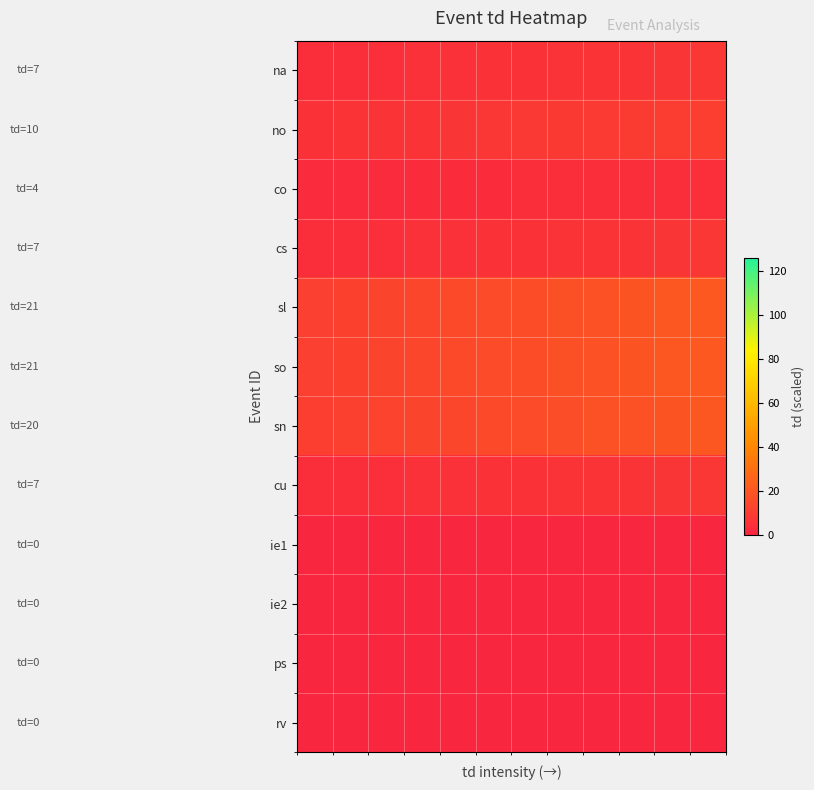

How many data points does each series have?

12